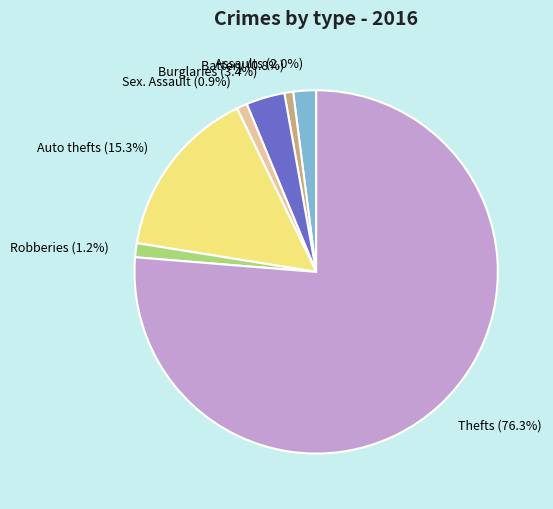

Is there a majority slice in this chart?

Yes